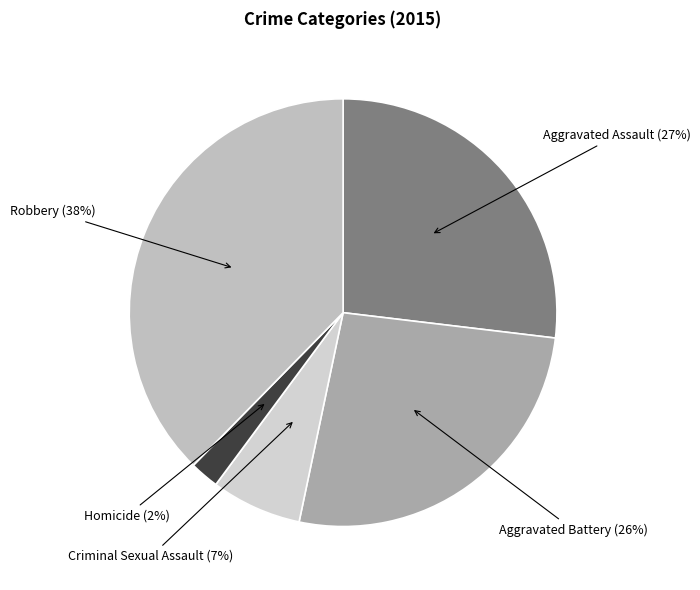

What percentage is the Aggravated Battery slice, to the nearest percent?

26%